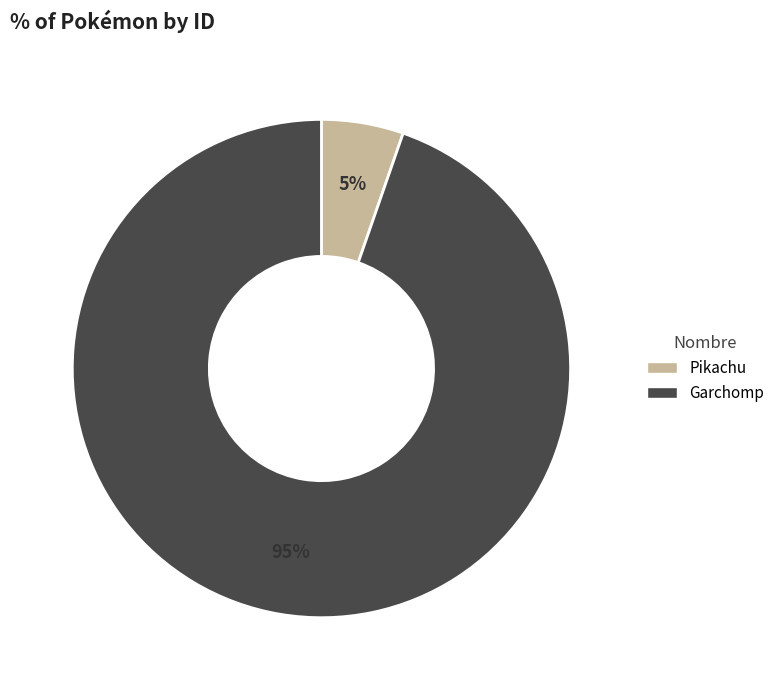

Which slice is the smallest?

Pikachu